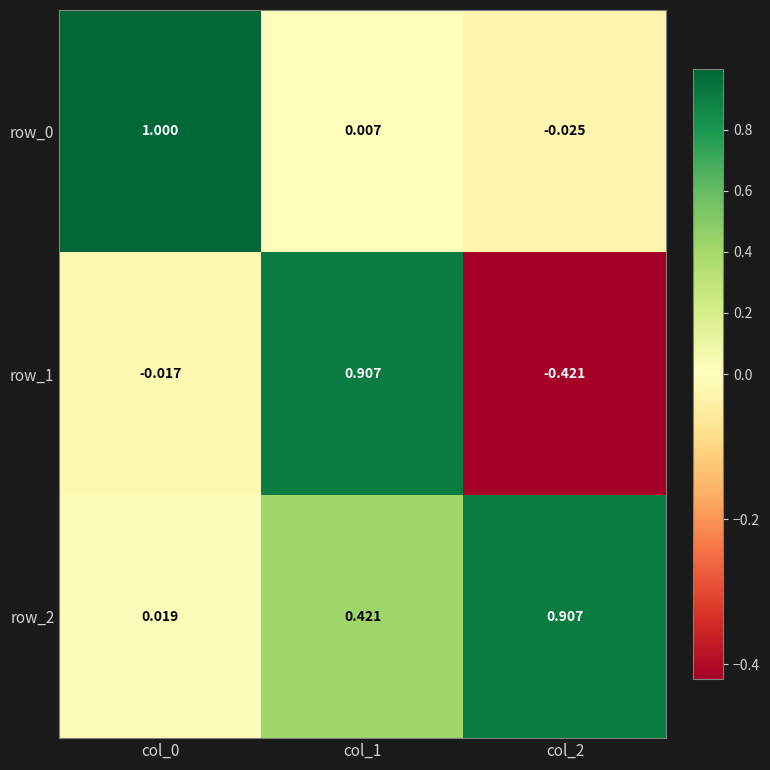

How many categories are shown in the chart?

3